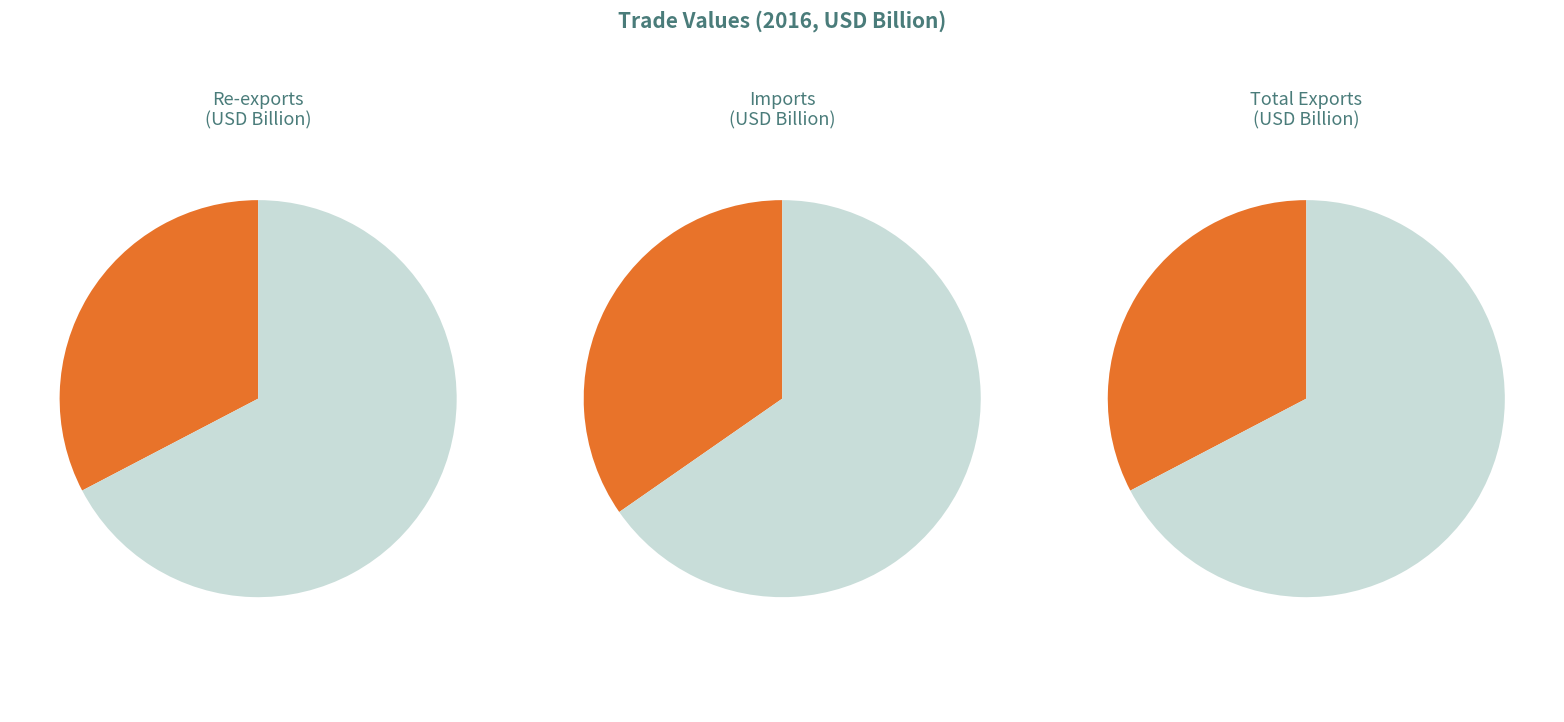

What percentage do Total Exports and Imports together represent?

67.3%